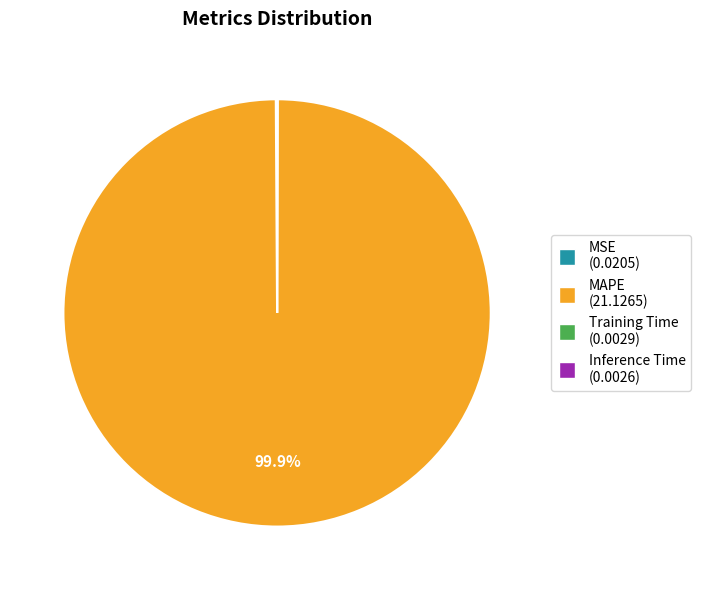

What is the largest slice in the pie chart?

MAPE